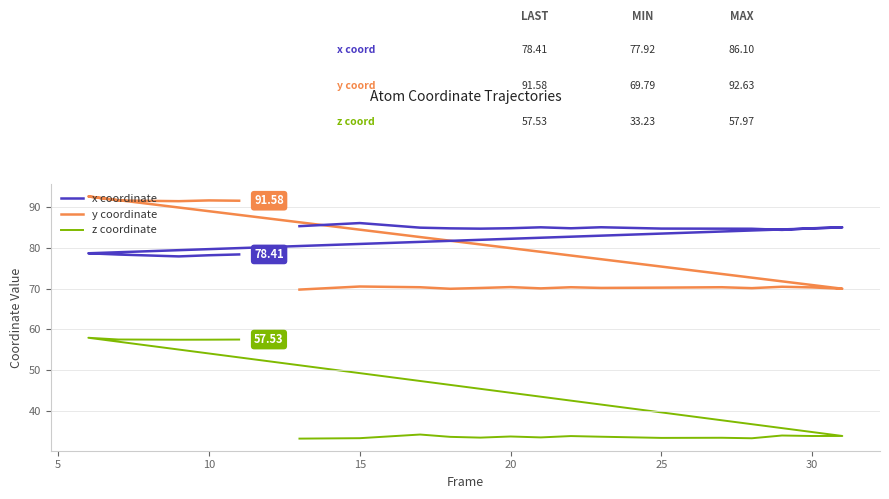

What are all the series names shown in the legend?

x coordinate, y coordinate, z coordinate